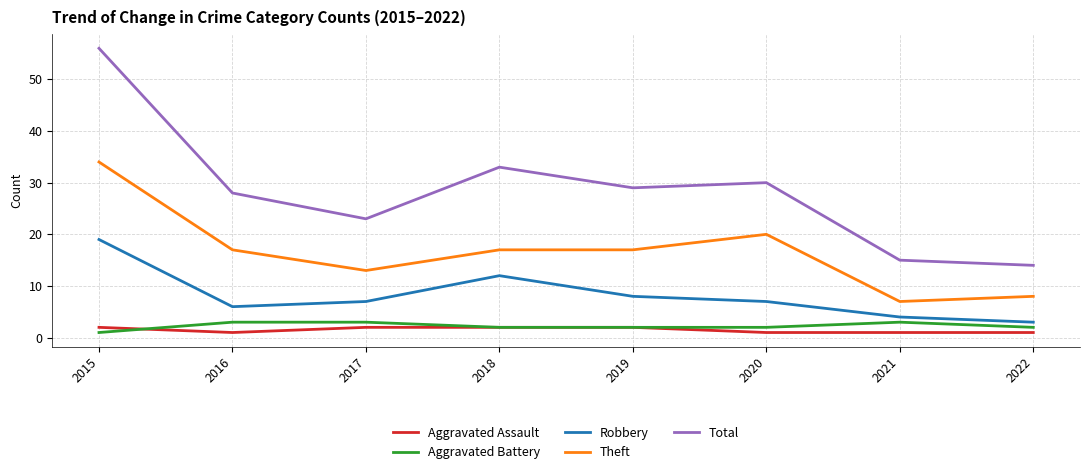

Which series has the largest range (max minus min)?

Total